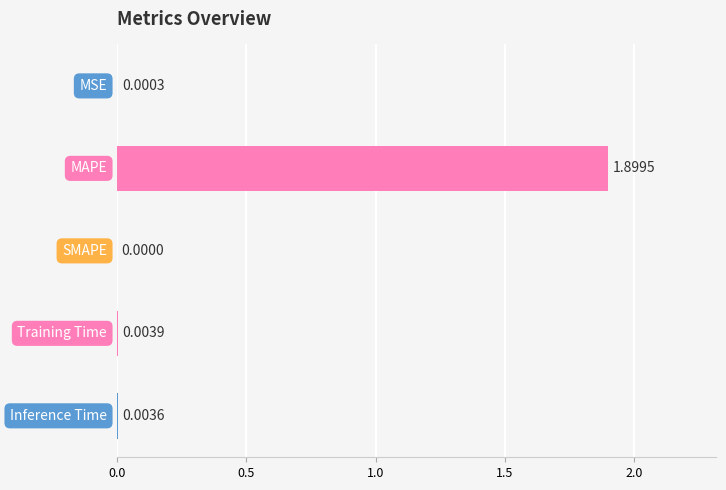

What is the sum of all values?

1.9